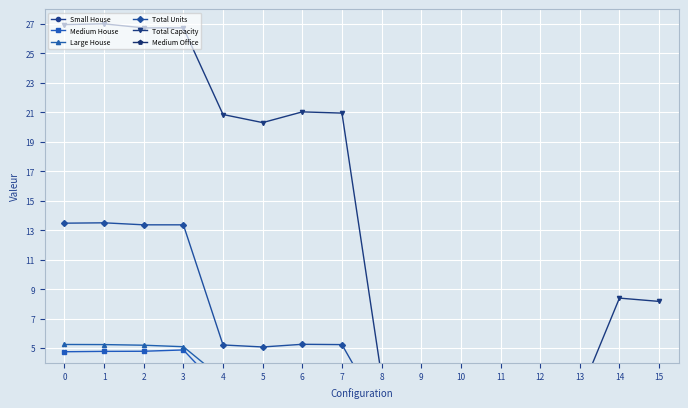

True or false: Total Units has more than 0 points higher than both neighbors.

True